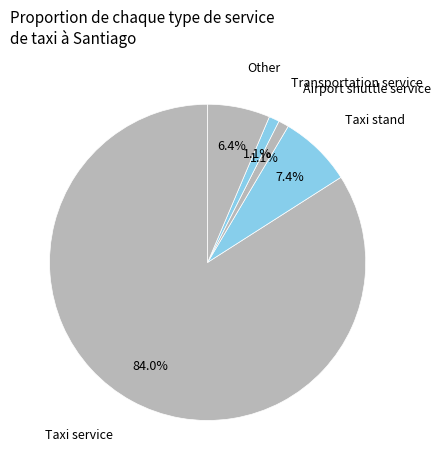

How many segments does this pie chart have?

5